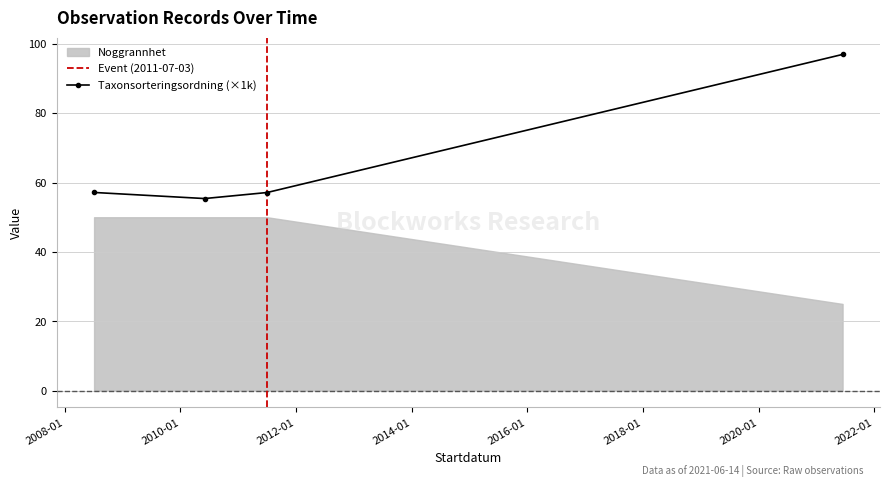

Reading left to right, transcribe all the data shown in this chart.

57.1	55.4	57.1	97.0